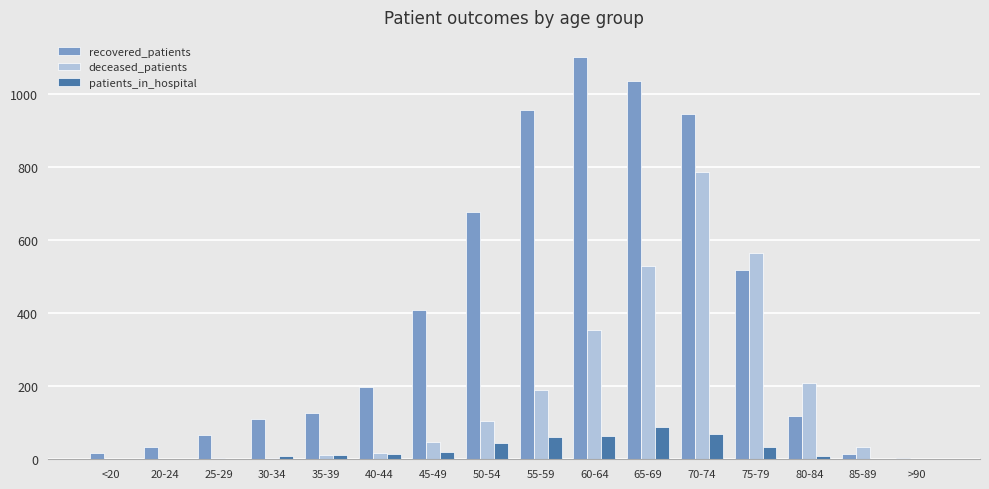

What is the maximum value shown in the chart?

1101